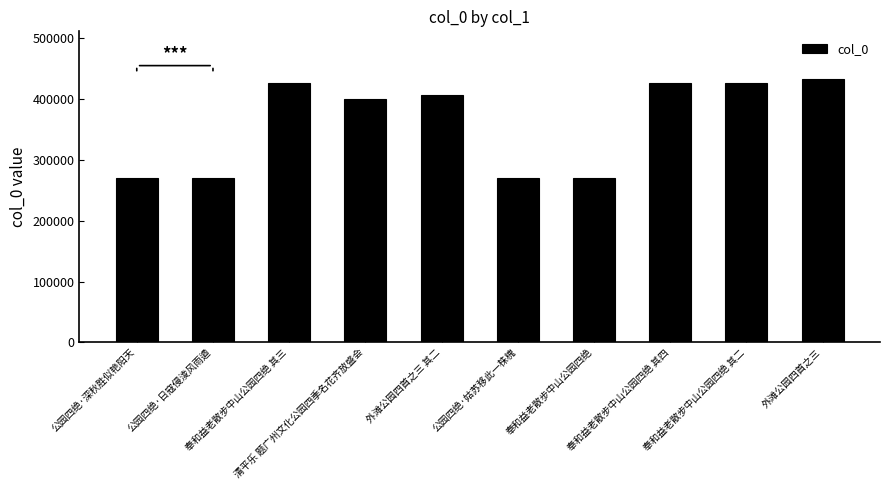

How many values are below 406696?

5